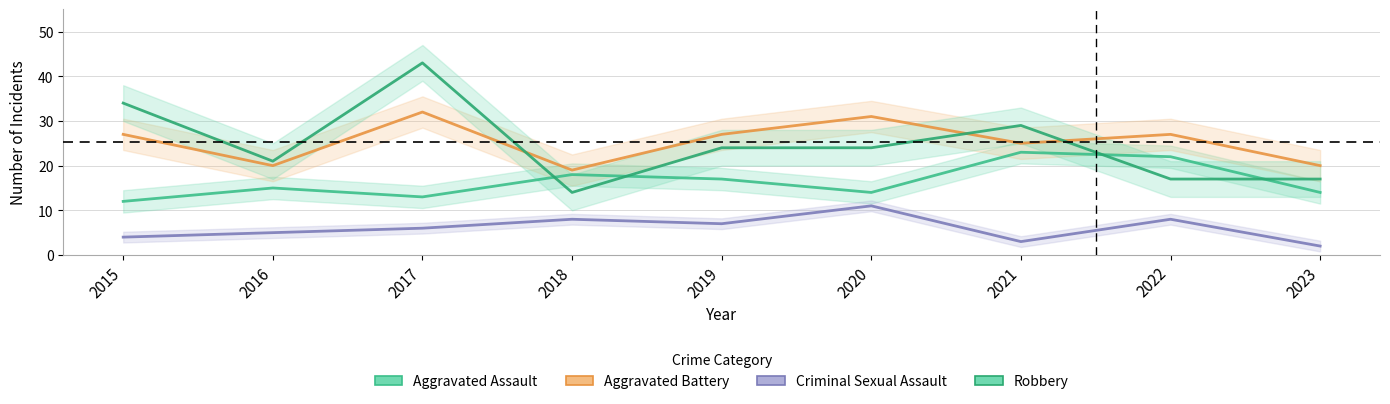

What is the sum of the Aggravated Battery values at 2022 and 2016?

47